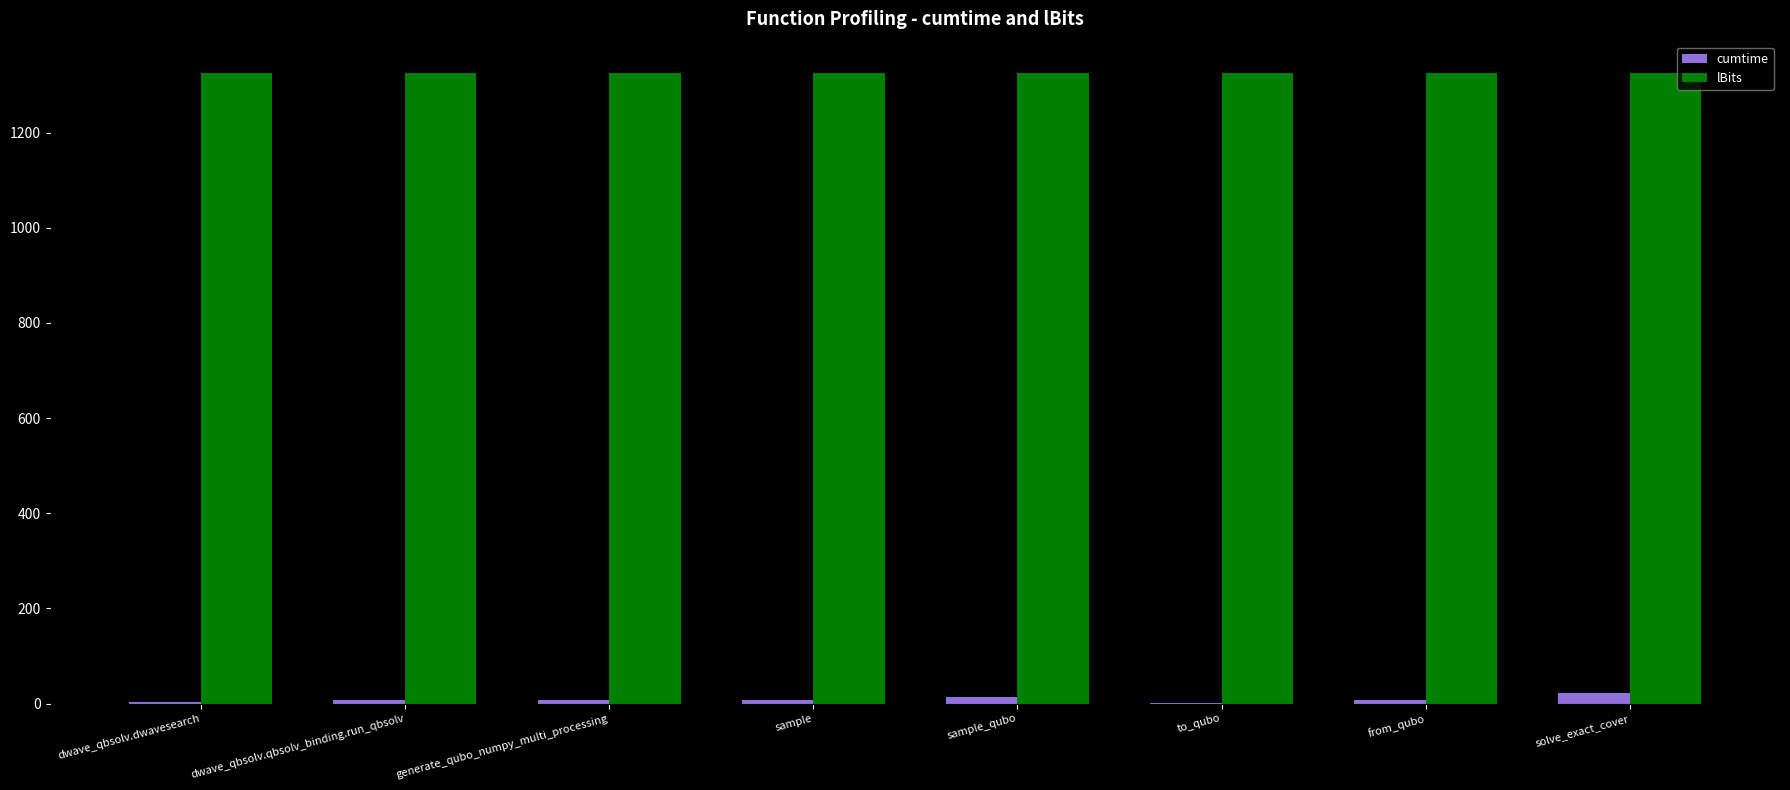

What is the sum of all cumtime values?

69.8